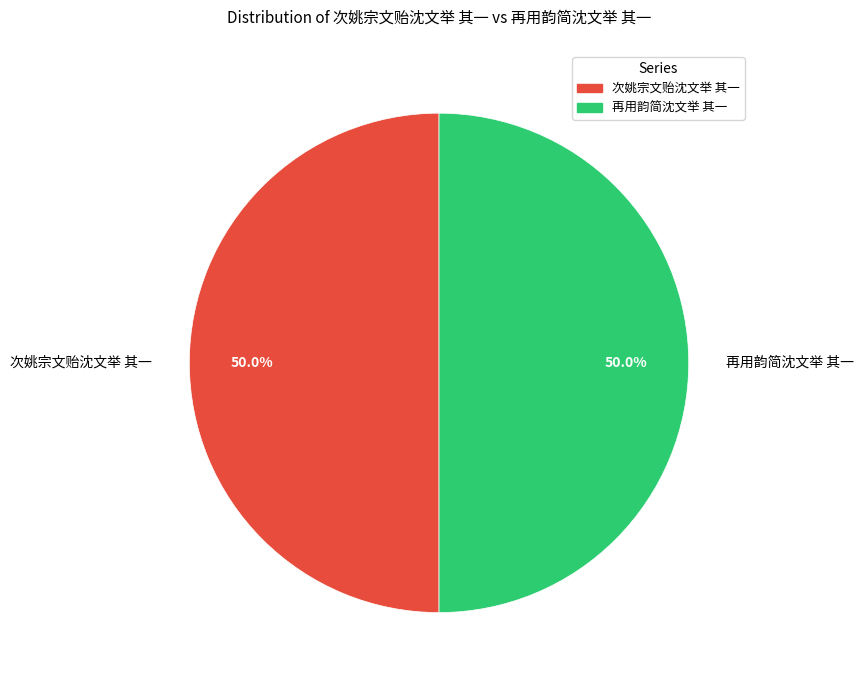

What is the total percentage of 次姚宗文贻沈文举 其一 and 再用韵简沈文举 其一?

100.0%